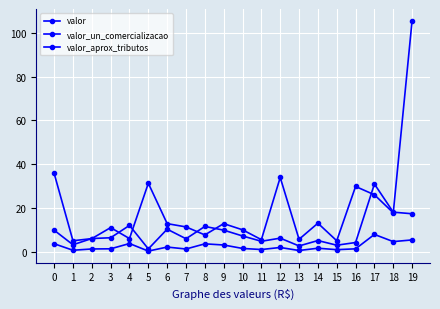

What is the spread (max minus min) of values at 17?

23.1